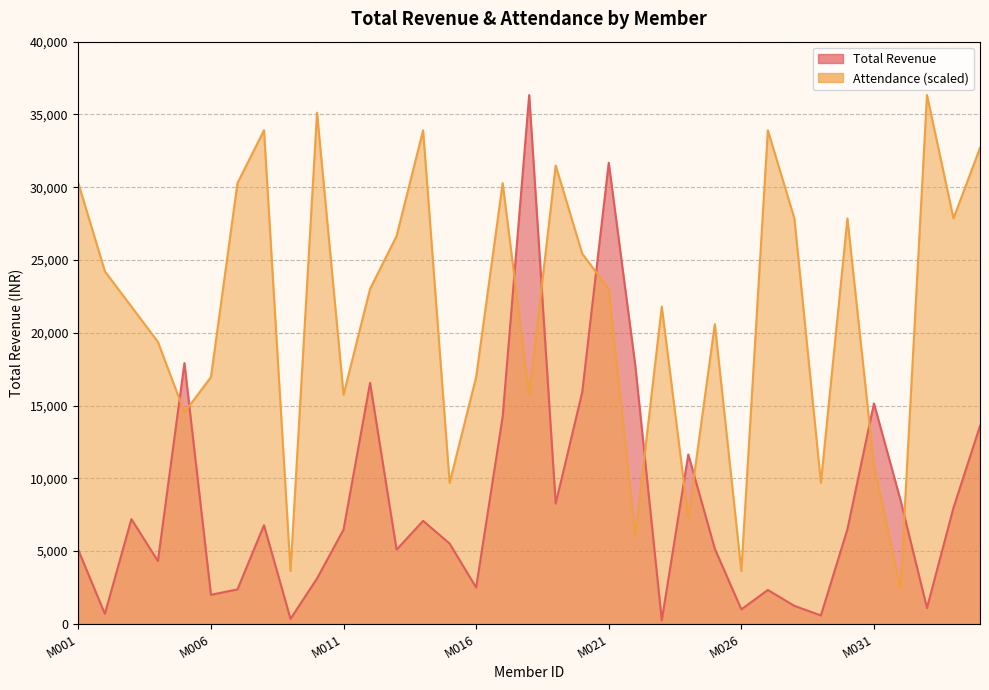

Reading right to left, what are all the values shown in this chart?

Total Revenue: M035=13600.0	M034=7980.0	M033=1093.0	M032=8520.0	M031=15147.0	M030=6500.0	M029=583.0	M028=1240.0	M027=2333.0	M026=1000.0	M025=5160.0	M024=11640.0	M023=240.0	M022=17760.0	M021=31680.0	M020=15917.0	M019=8267.0	M018=36333.0	M017=14240.0	M016=2500.0	M015=5520.0	M014=7080.0	M013=5100.0	M012=16560.0	M011=6480.0	M010=3120.0	M009=347.0	M008=6780.0	M007=2373.0	M006=2000.0	M005=17917.0	M004=4320.0	M003=7200.0	M002=693.0	M001=5067.0
Attendance: M035=32699.7	M034=27855.3	M033=36333.0	M032=2422.2	M031=10899.9	M030=27855.3	M029=9688.8	M028=27855.3	M027=33910.8	M026=3633.3	M025=20588.7	M024=7266.6	M023=21799.8	M022=6055.5	M021=23010.9	M020=25433.1	M019=31488.6	M018=15744.3	M017=30277.5	M016=16955.4	M015=9688.8	M014=33910.8	M013=26644.2	M012=23010.9	M011=15744.3	M010=35121.9	M009=3633.3	M008=33910.8	M007=30277.5	M006=16955.4	M005=14533.2	M004=19377.6	M003=21799.8	M002=24222.0	M001=30277.5